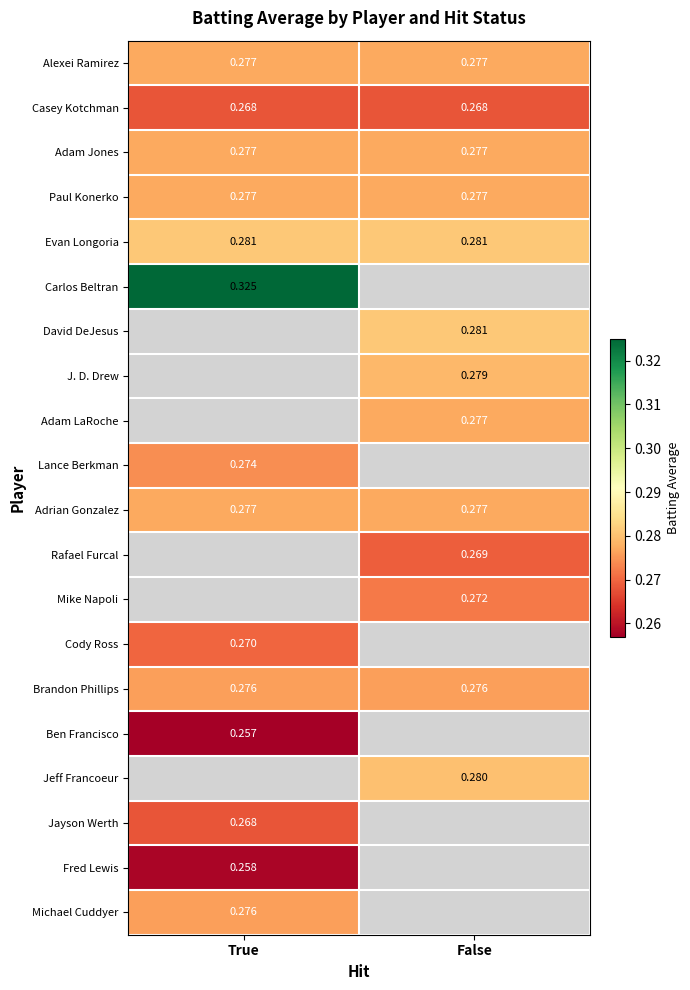

Is the value of David DeJesus at False greater than the value of Alexei Ramirez at True?

Yes